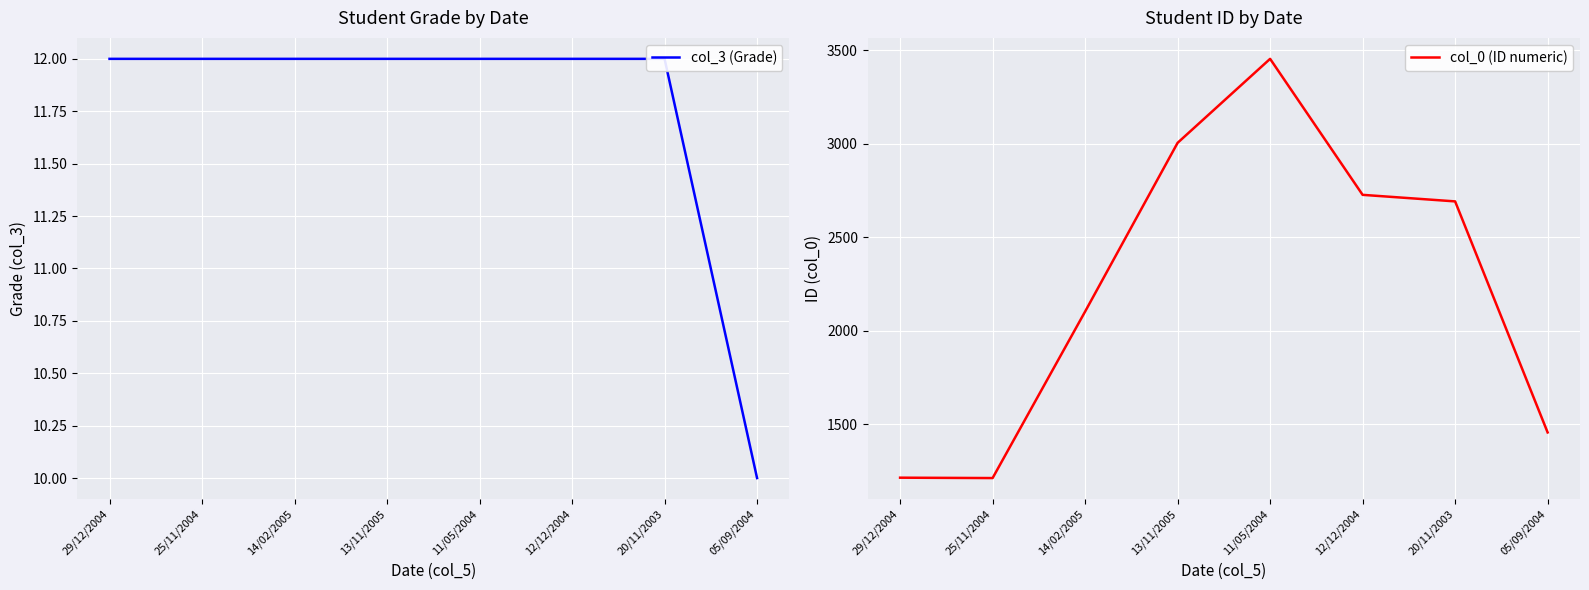

What value does the col_0 (ID numeric) series have at 29/12/2004, to the nearest 50?

1200